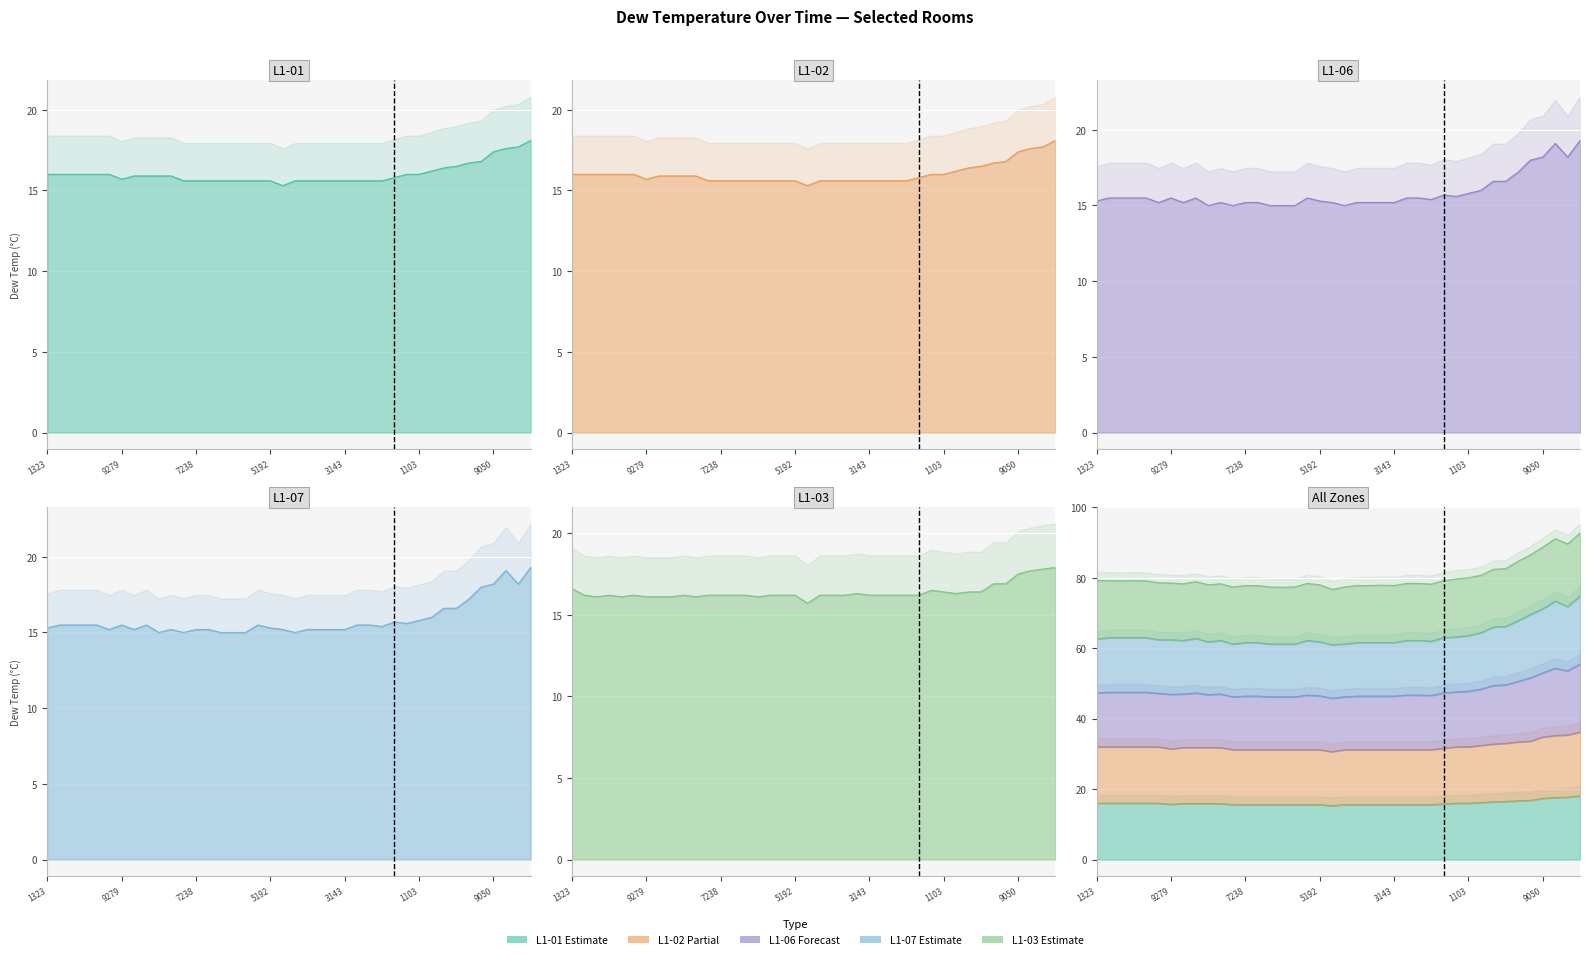

Where do dew_temp_L1-03 and dew_temp_L1-06 first cross each other?

1643542432 and 1643543757